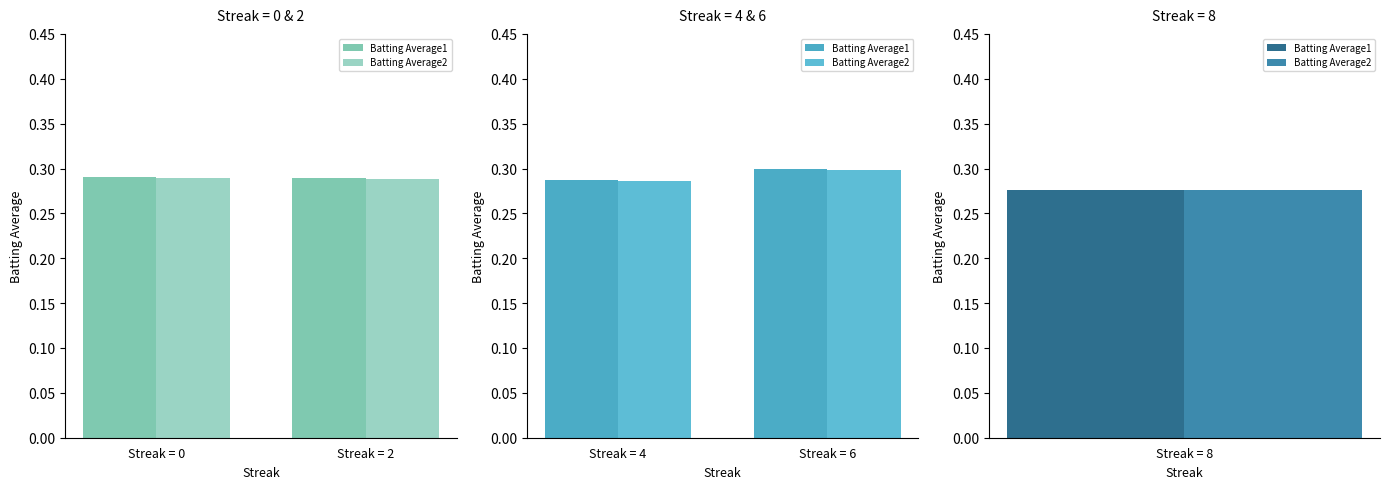

List the series in order of their overall mean, lowest first.

Batting Average2, Batting Average1